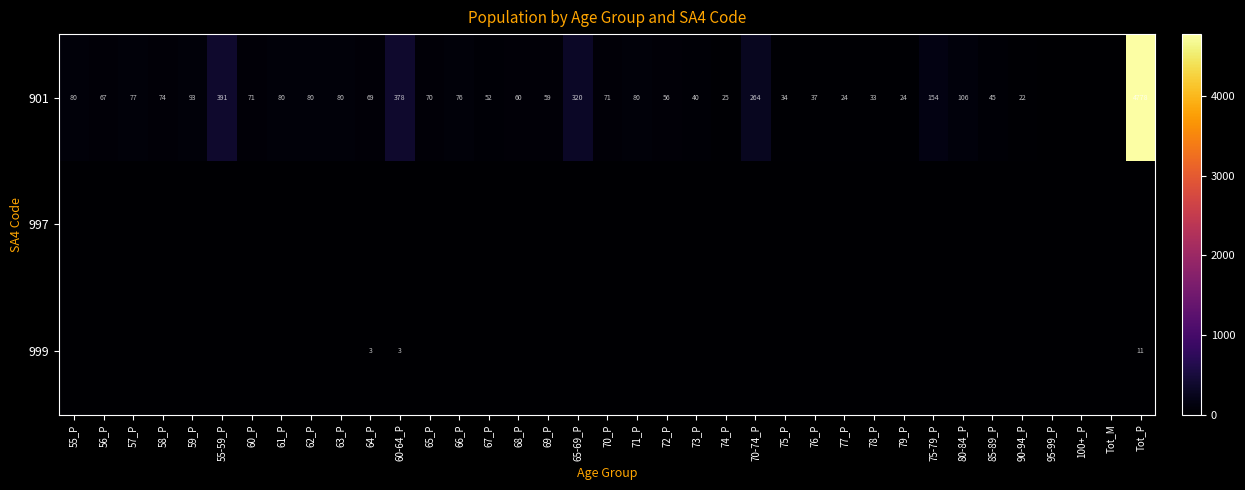

What is the sum of the 901 values at 55_P and 70-74_P?

344